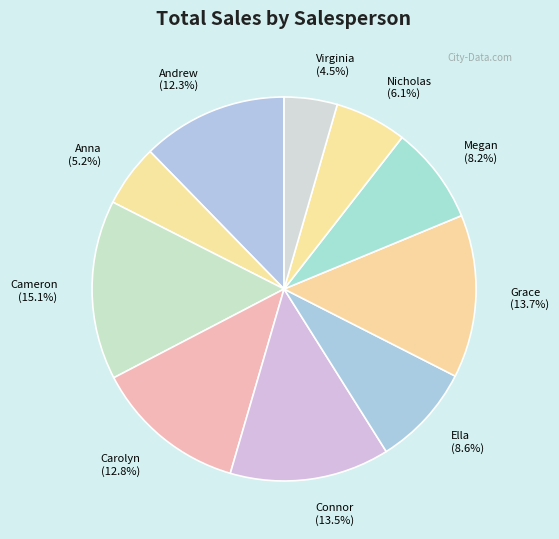

Count the number of slices in the pie.

10